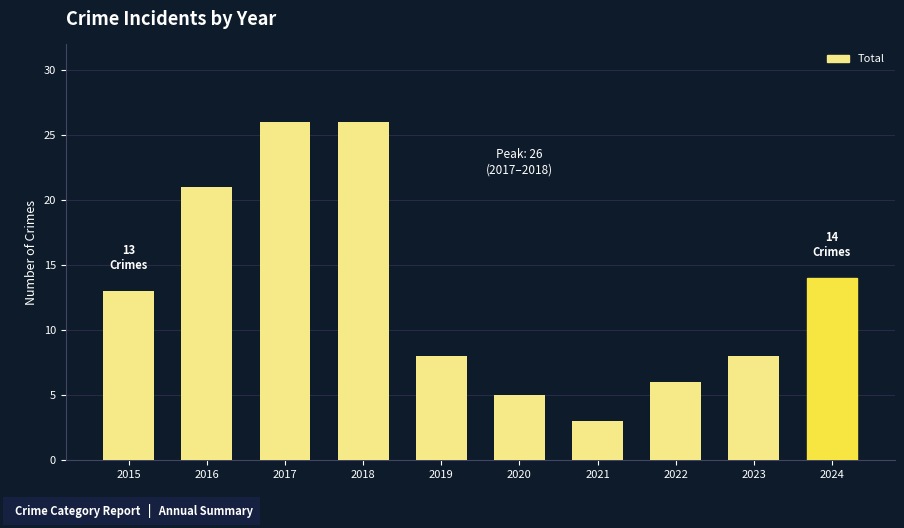

What is the average value?

13